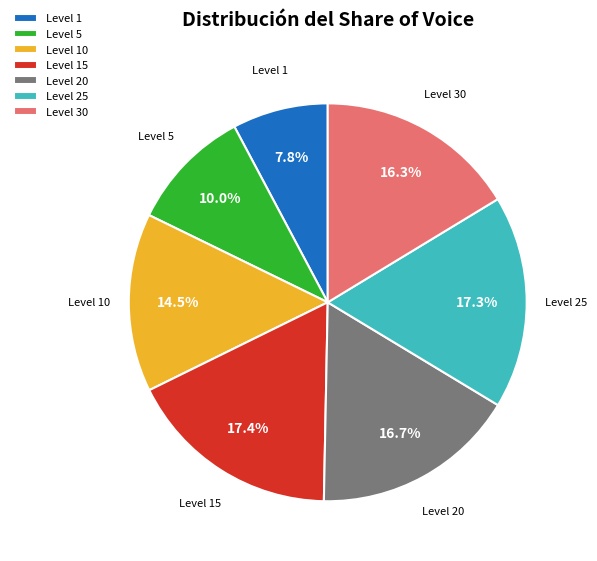

Which slice is the smallest?

Level 1